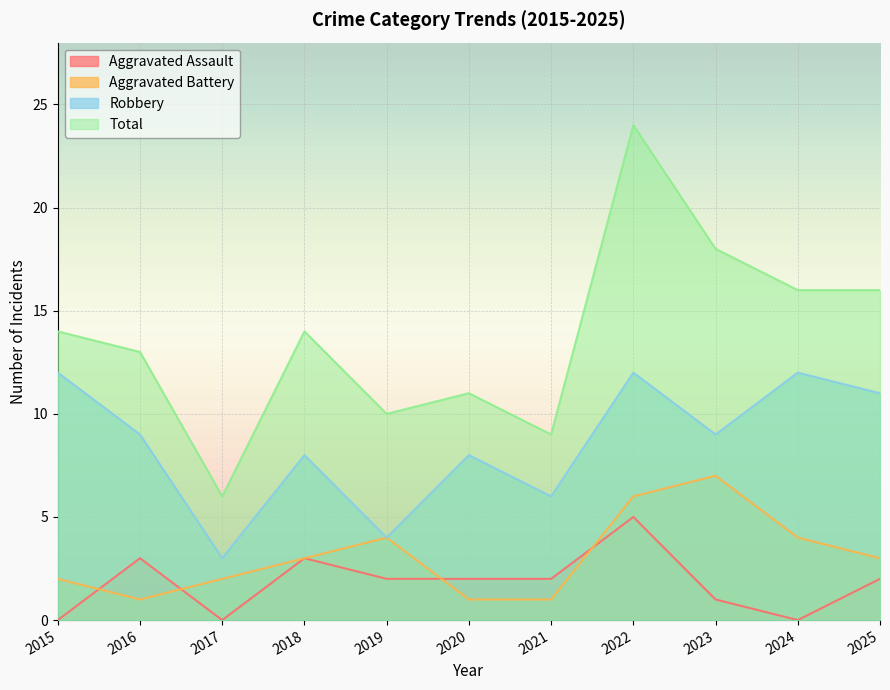

True or false: Robbery and Aggravated Battery cross at least once.

False